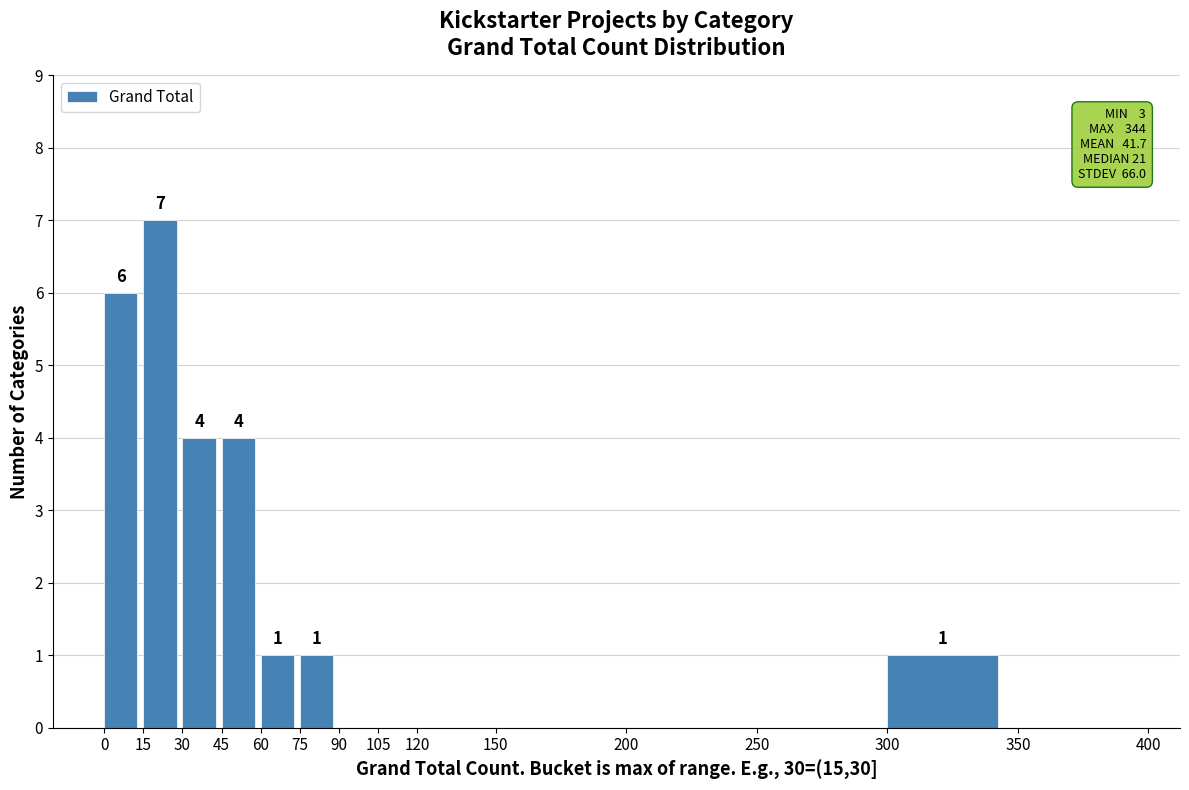

Over which range of the x-axis is the bar tallest?

15 to 30